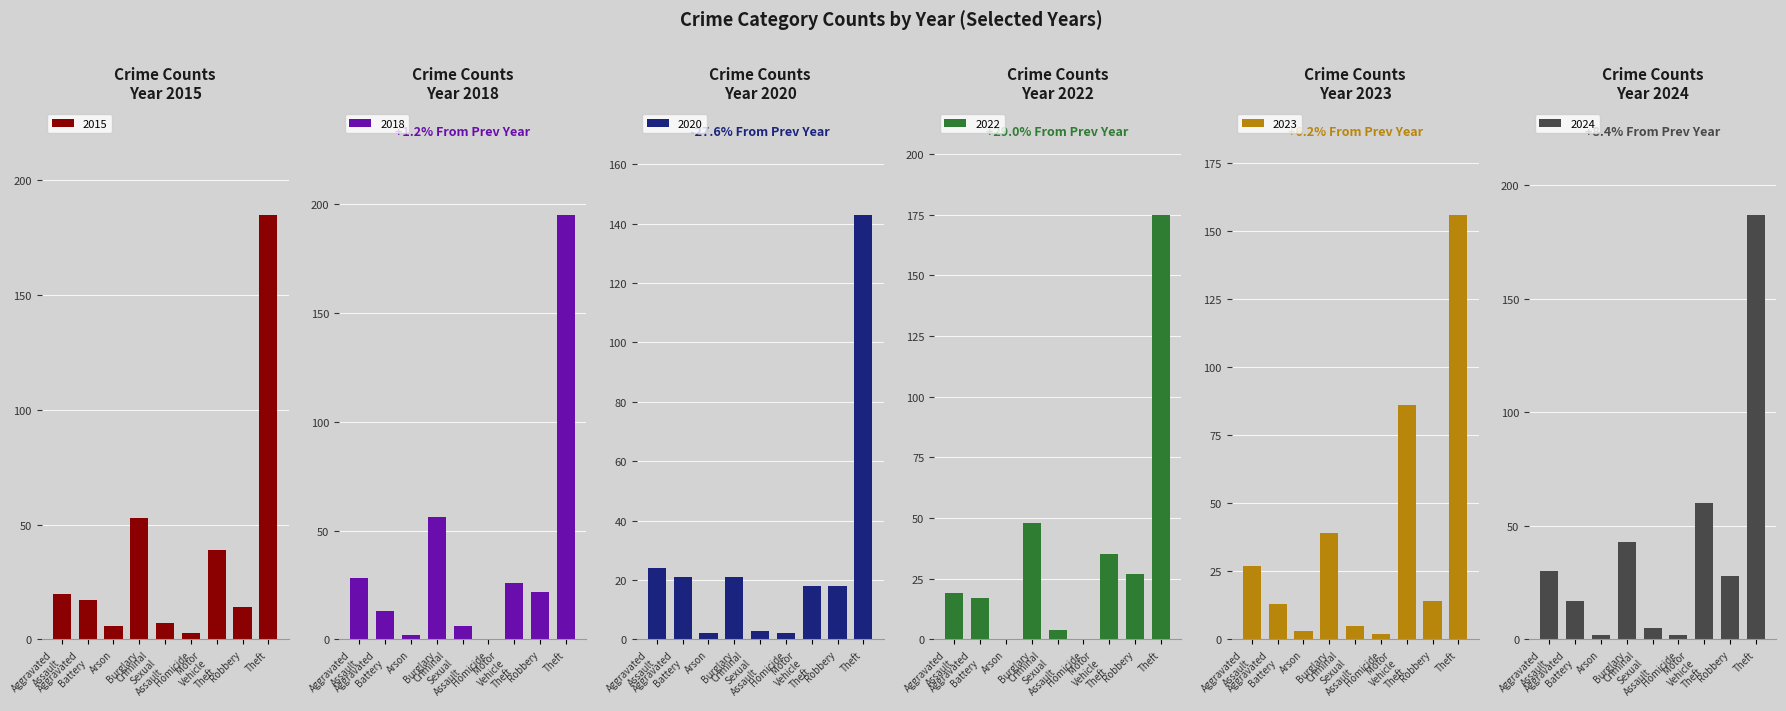

The 2022 series shows 27 at Robbery. True or false?

True